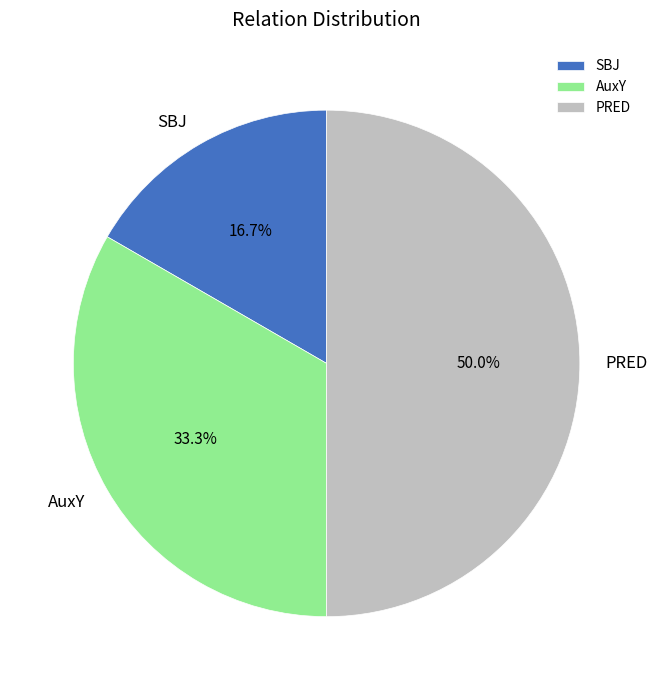

Does SBJ represent more than half of the total?

No